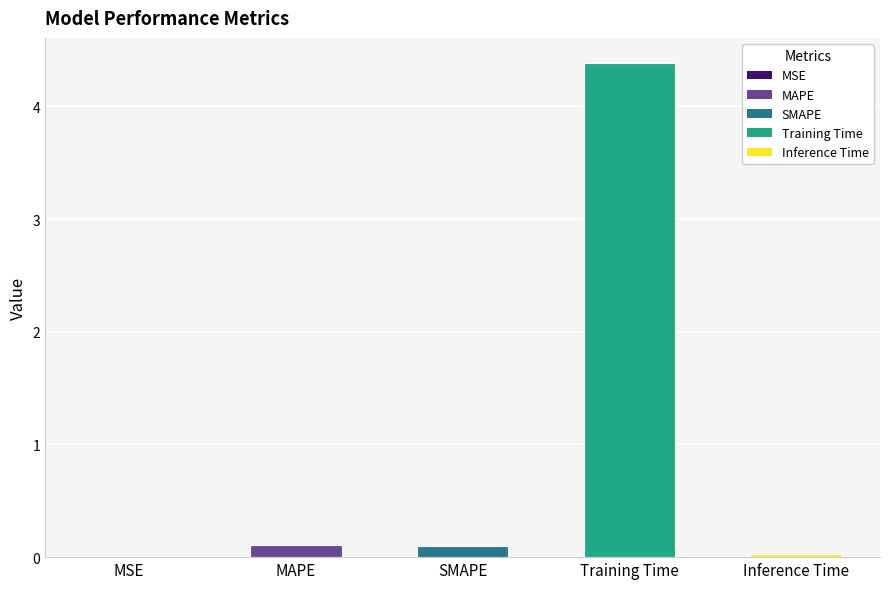

Read the value at Training Time.

4.4